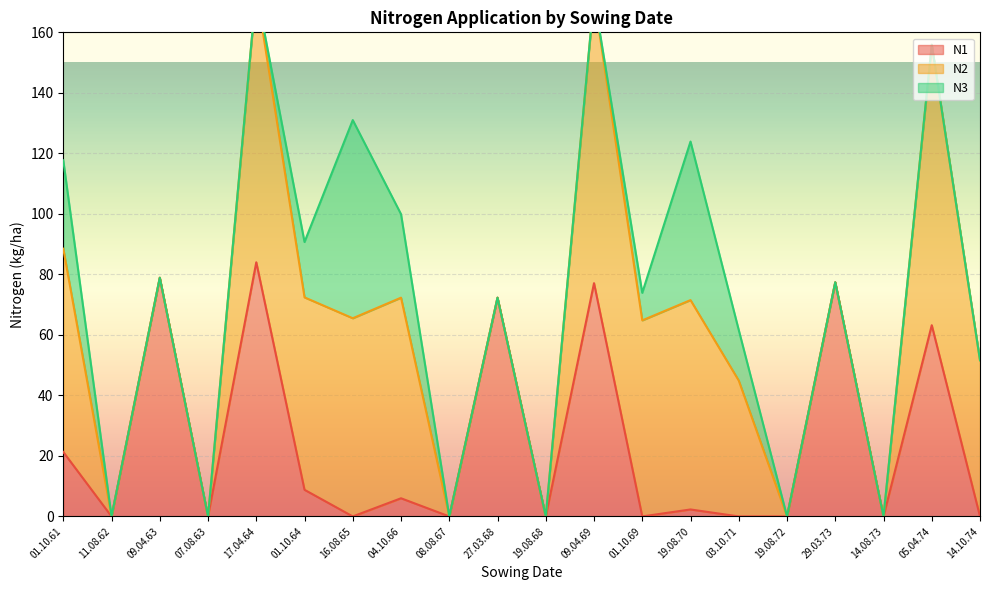

Where is N1 nearest to the value 42?

01.10.61